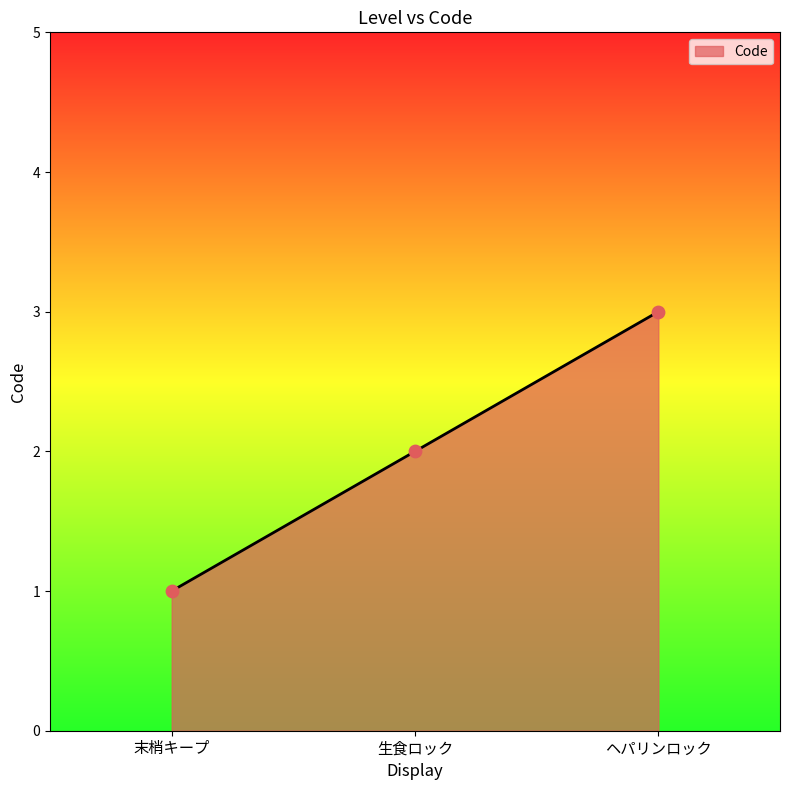

Approximately how many times larger is the value at 末梢キープ compared to ヘパリンロック?

0.3